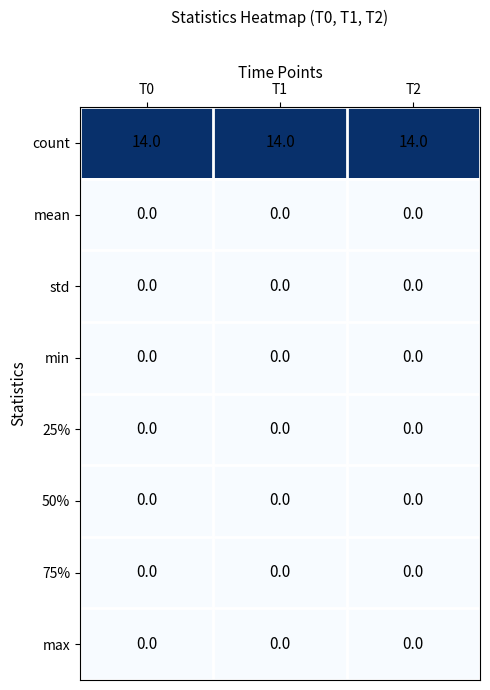

What is the maximum value shown in the chart?

14